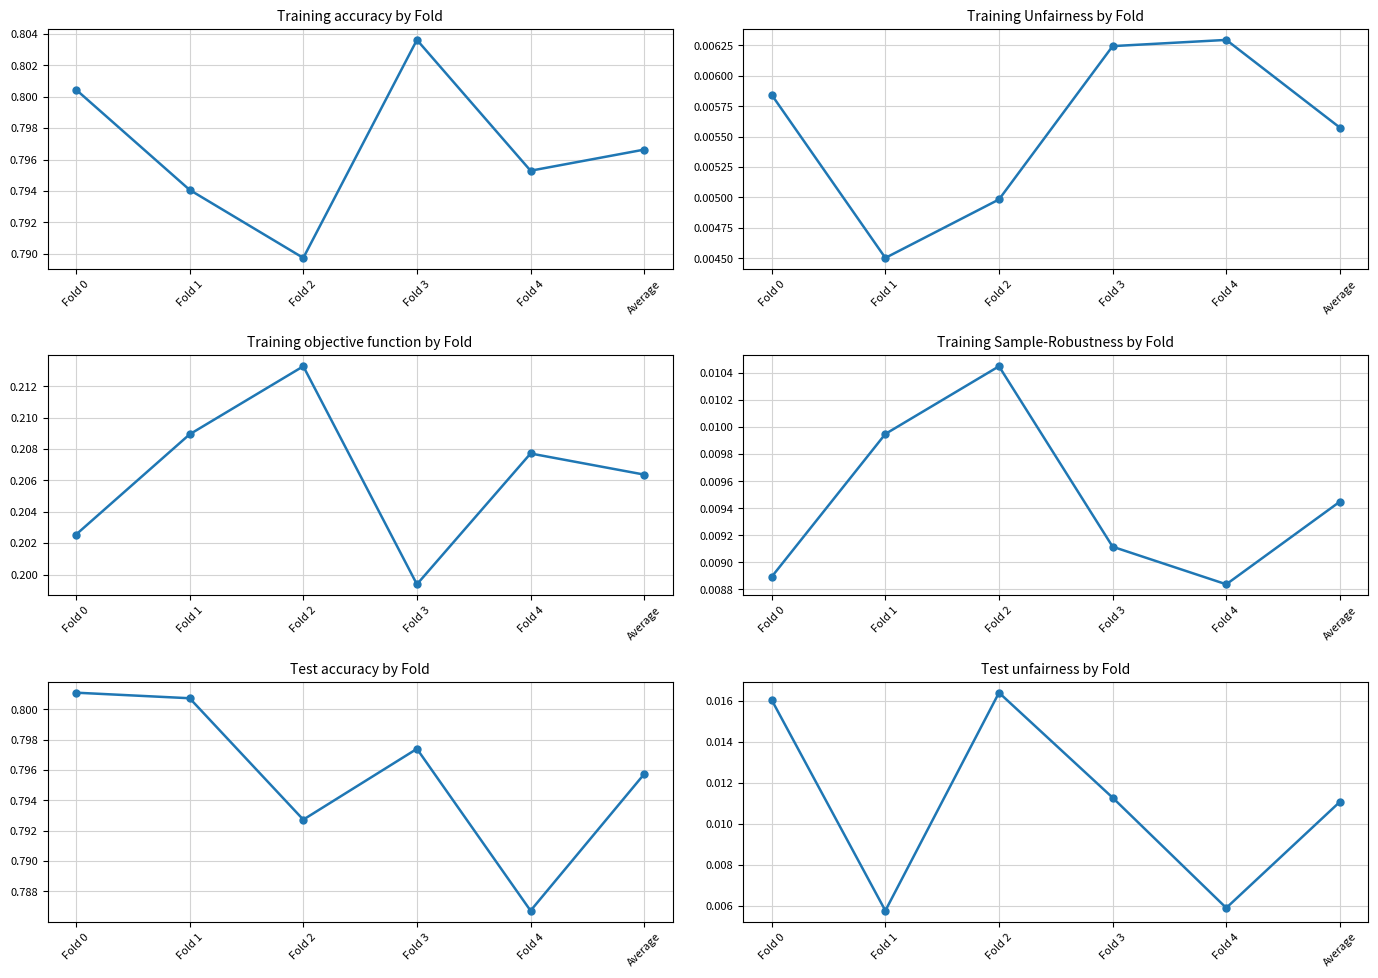

Rank the series at Average from lowest to highest value.

Training Unfairness, Training Sample-Robustness, Test unfairness, Training objective function, Test accuracy, Training accuracy